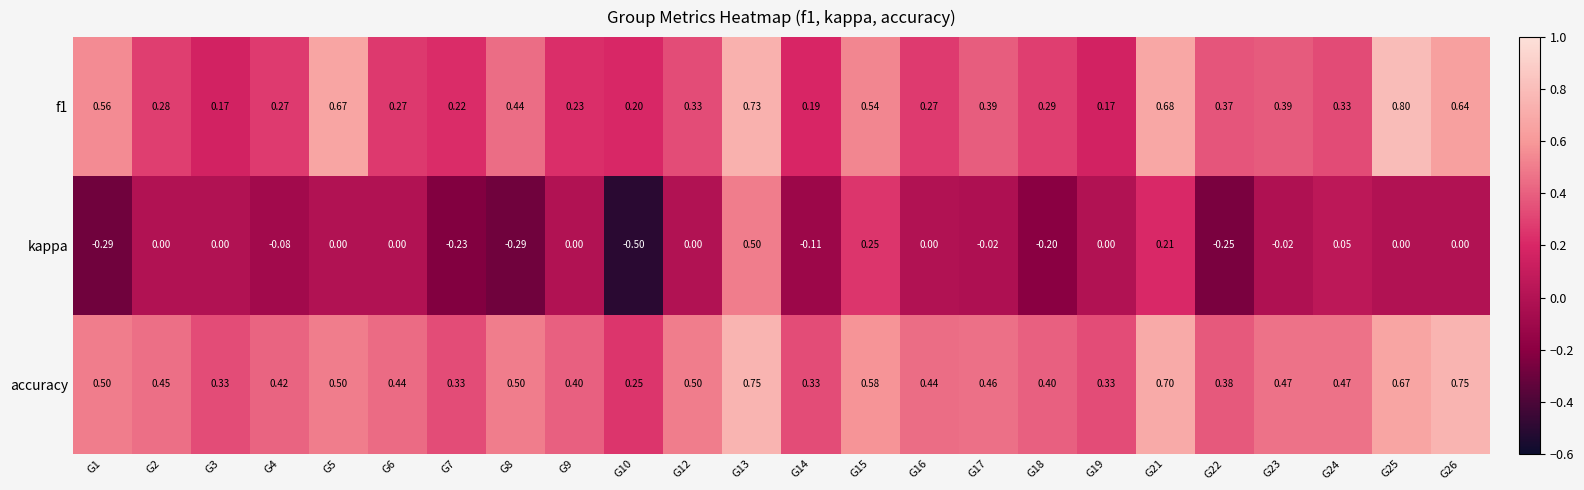

Which series has the largest total across all categories?

accuracy